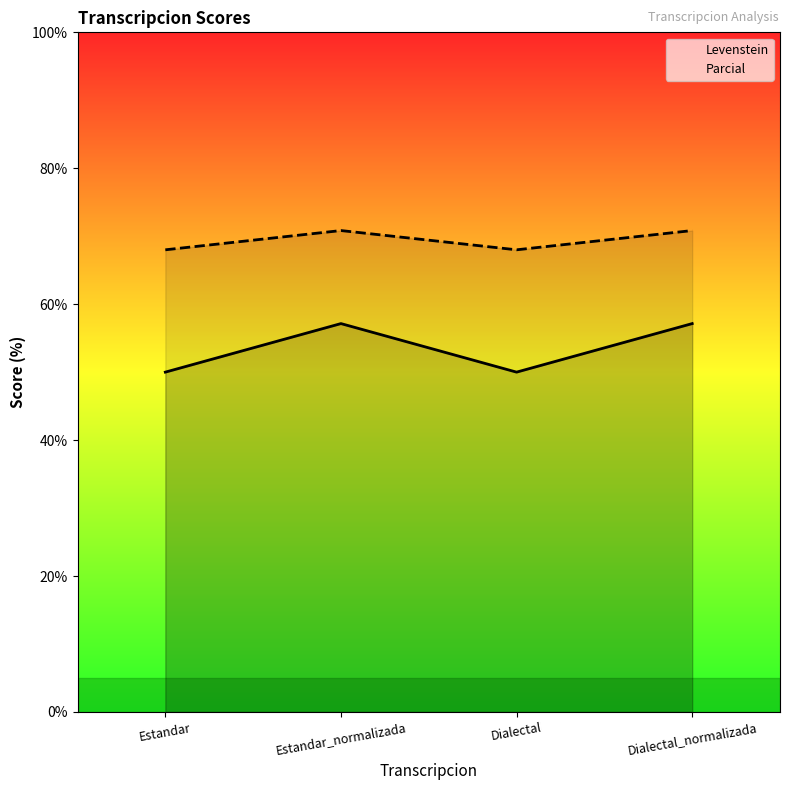

Which series has the widest spread of values?

Levenstein